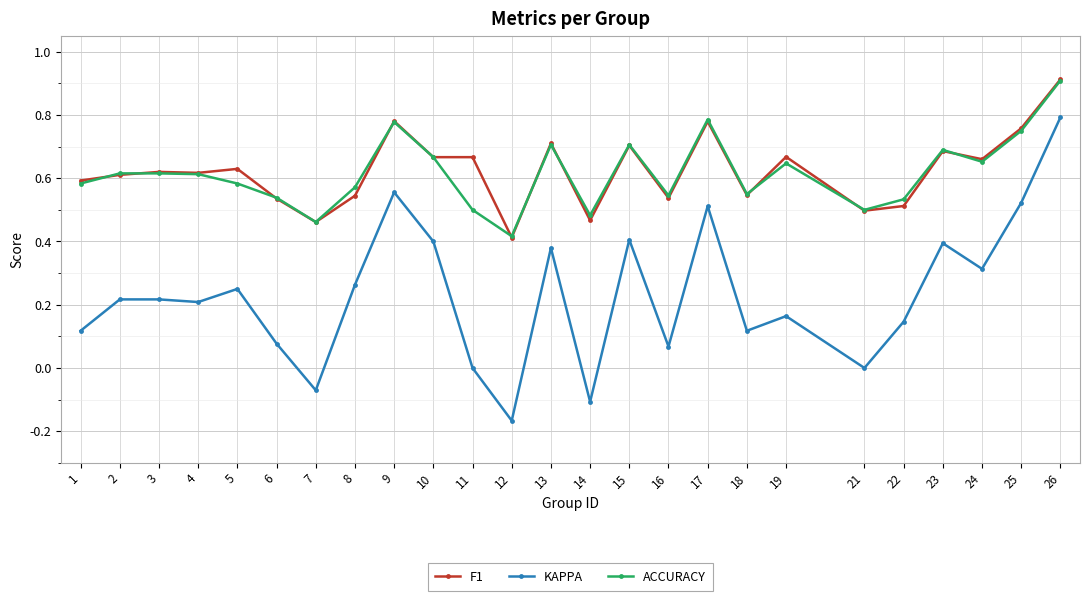

True or false: ACCURACY and KAPPA intersect in this chart.

False